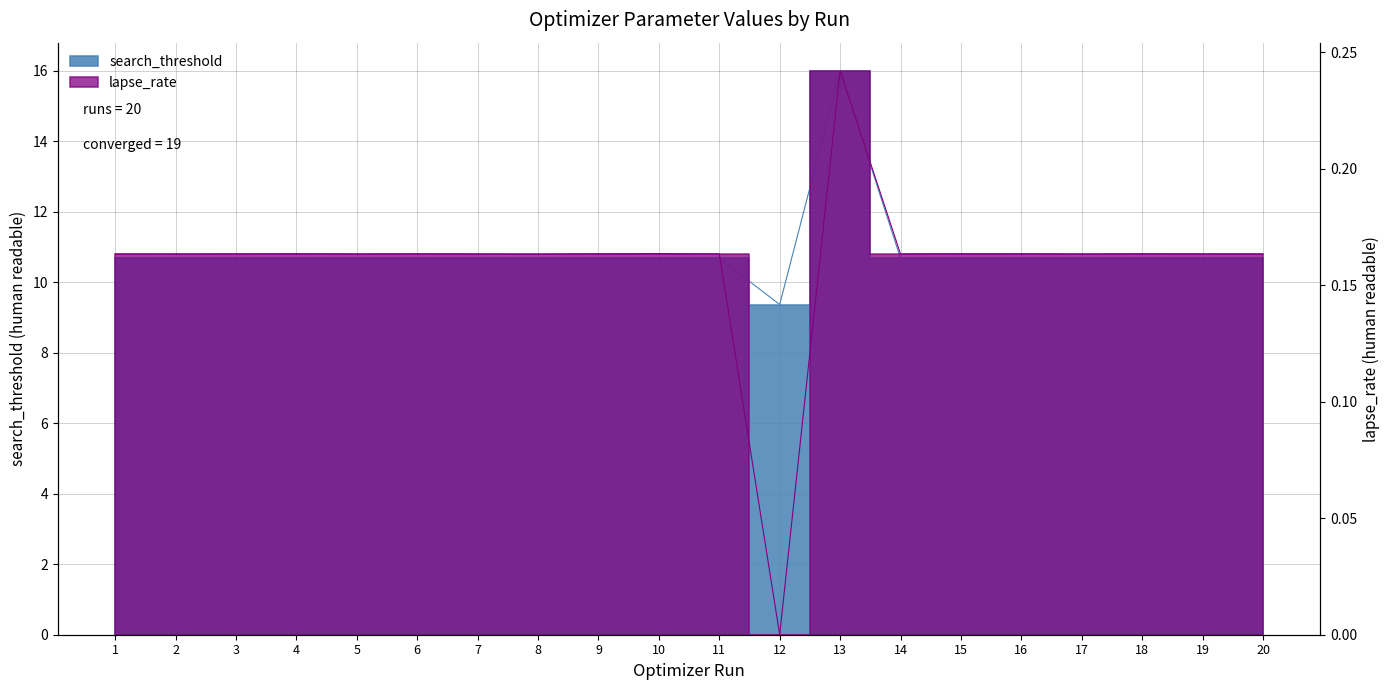

Reading left to right, extract all data points from this chart.

search_threshold: 10.7	10.7	10.7	10.7	10.7	10.7	10.7	10.7	10.7	10.7	10.7	9.4	16.0	10.7	10.7	10.7	10.7	10.7	10.7	10.7
lapse_rate: 0.2	0.2	0.2	0.2	0.2	0.2	0.2	0.2	0.2	0.2	0.2	0.0	0.2	0.2	0.2	0.2	0.2	0.2	0.2	0.2